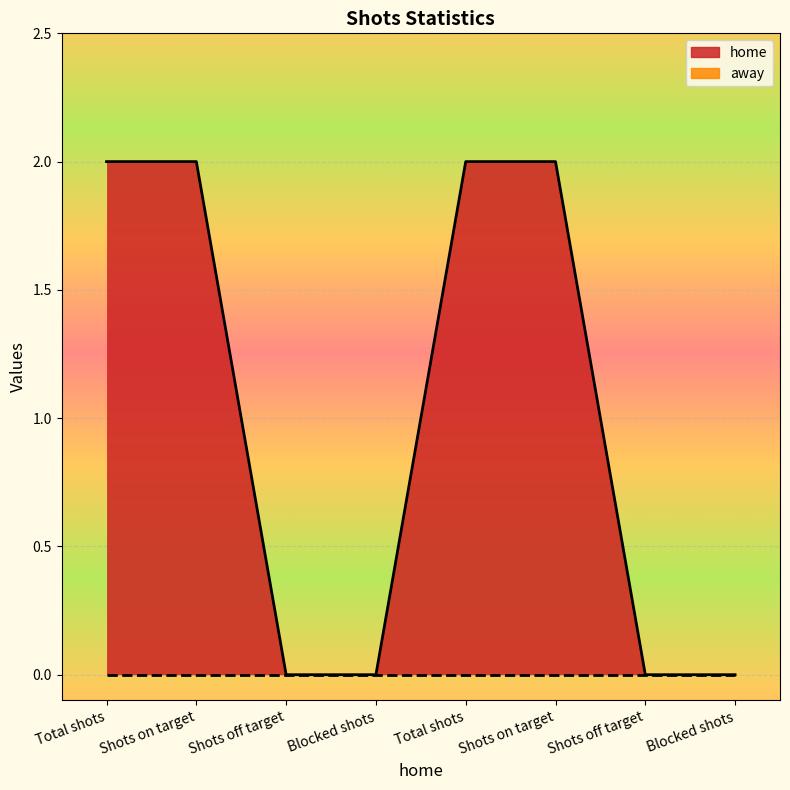

How many values are between 0 and 2?

8